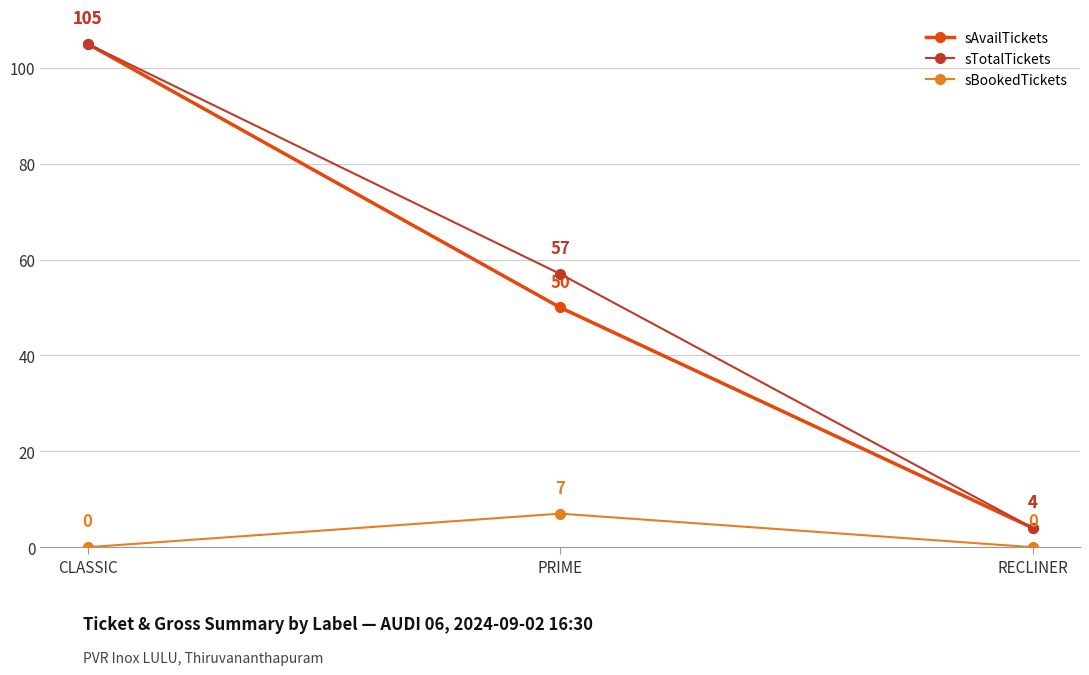

What is the label of the 3rd point from the right?

CLASSIC